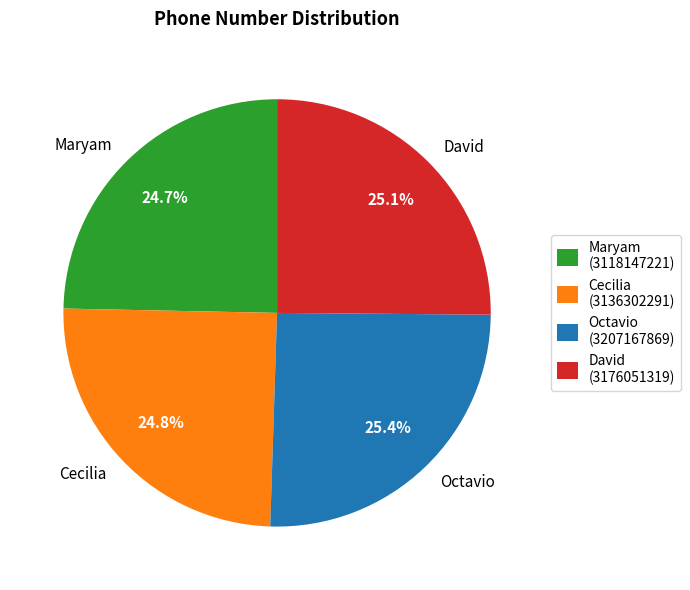

The Maryam slice represents 12% of the pie. True or false?

False